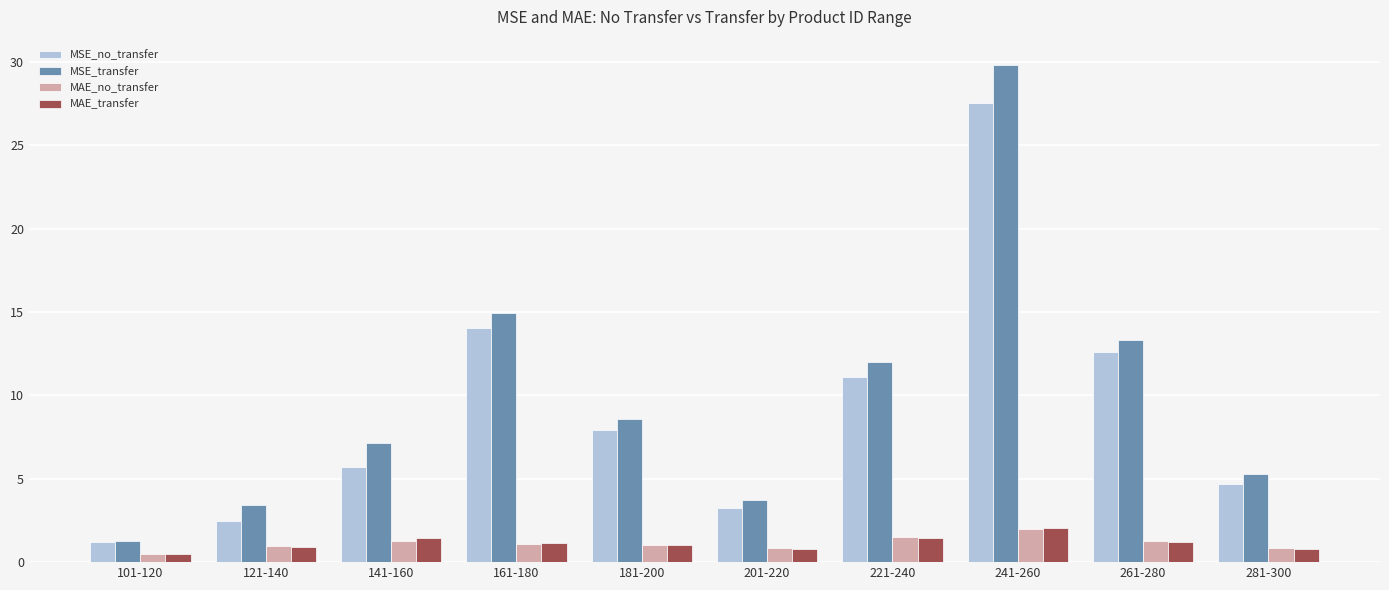

Is the value of MAE_no_transfer at 261-280 greater than the value of MSE_no_transfer at 281-300?

No